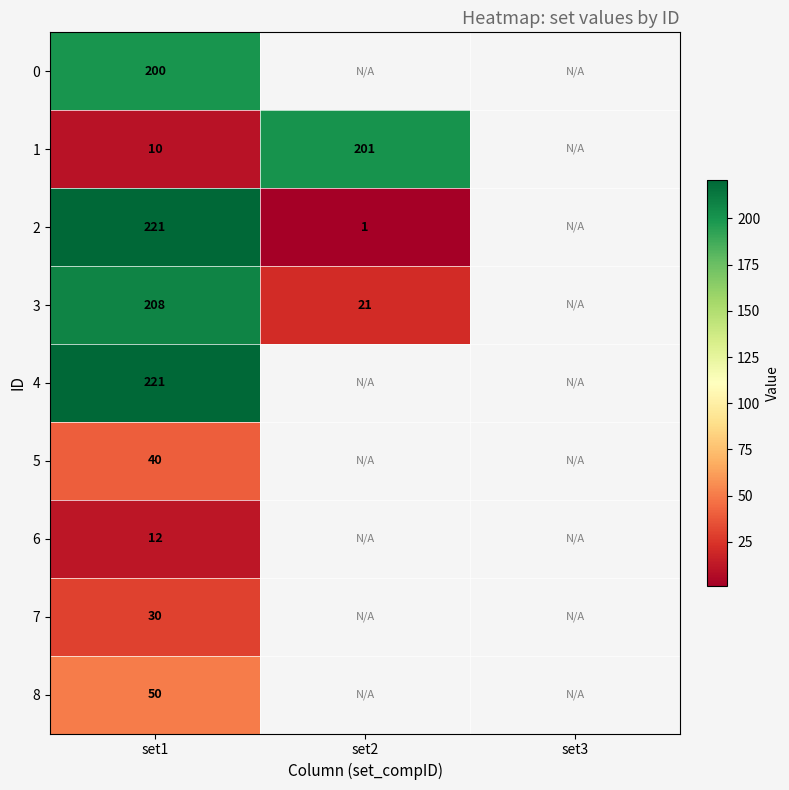

What is the total value across all series at set1?

992